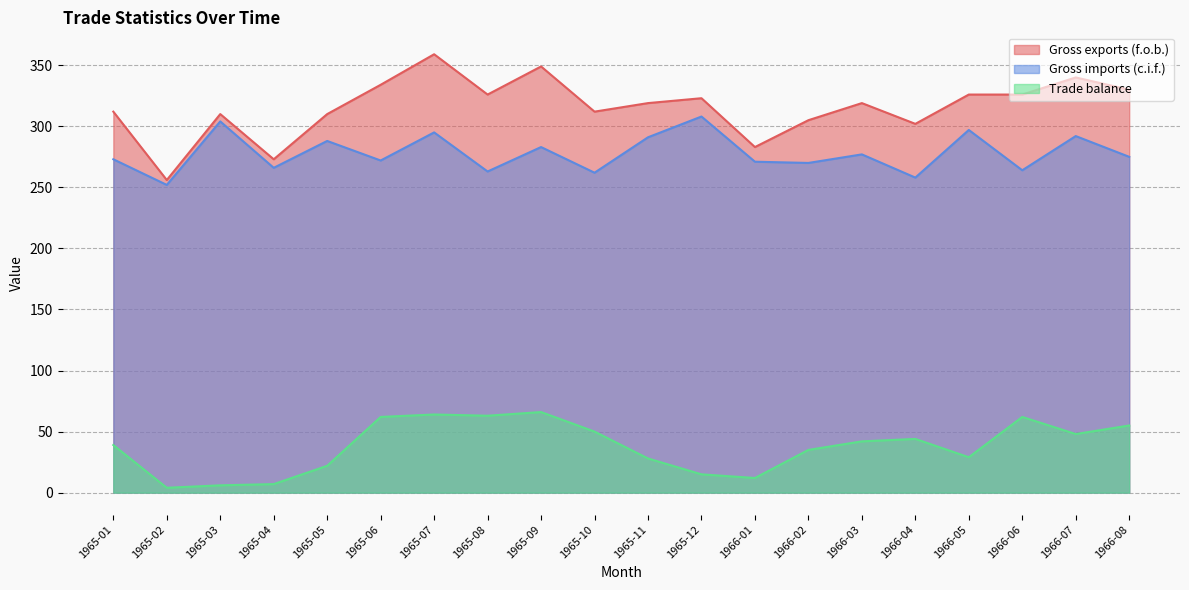

What position from the right is 1965-05?

16